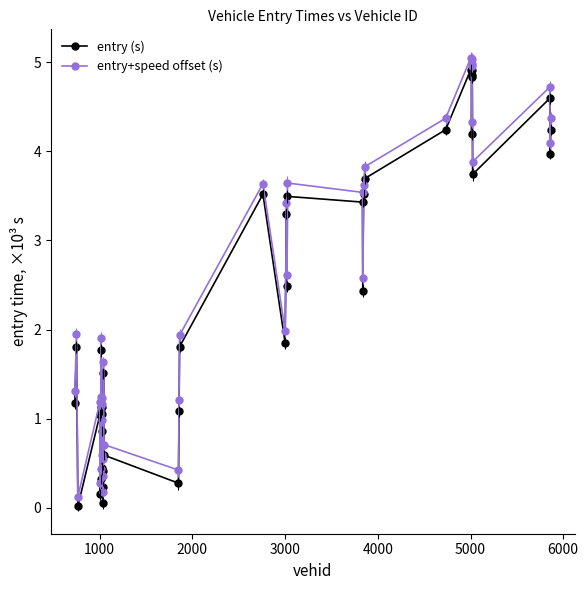

What is the greatest value displayed?

5.0